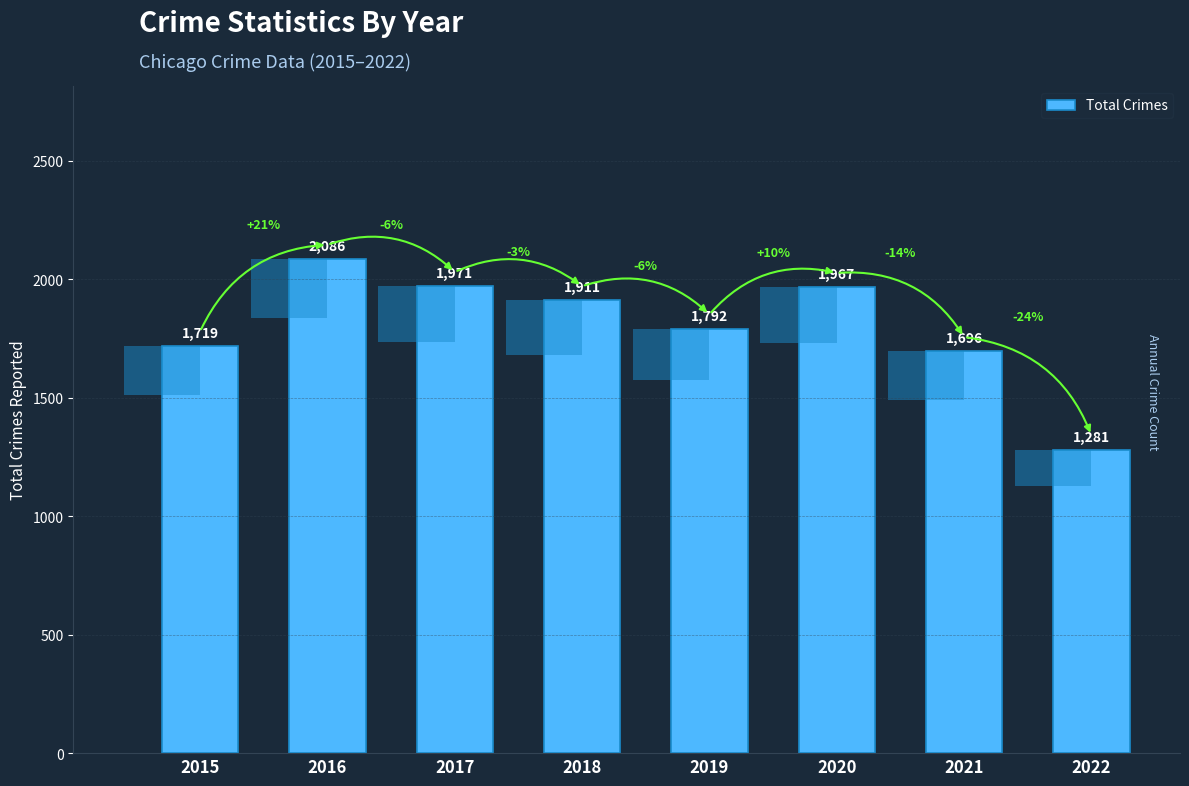

At which category does the chart reach its minimum across all series?

2022